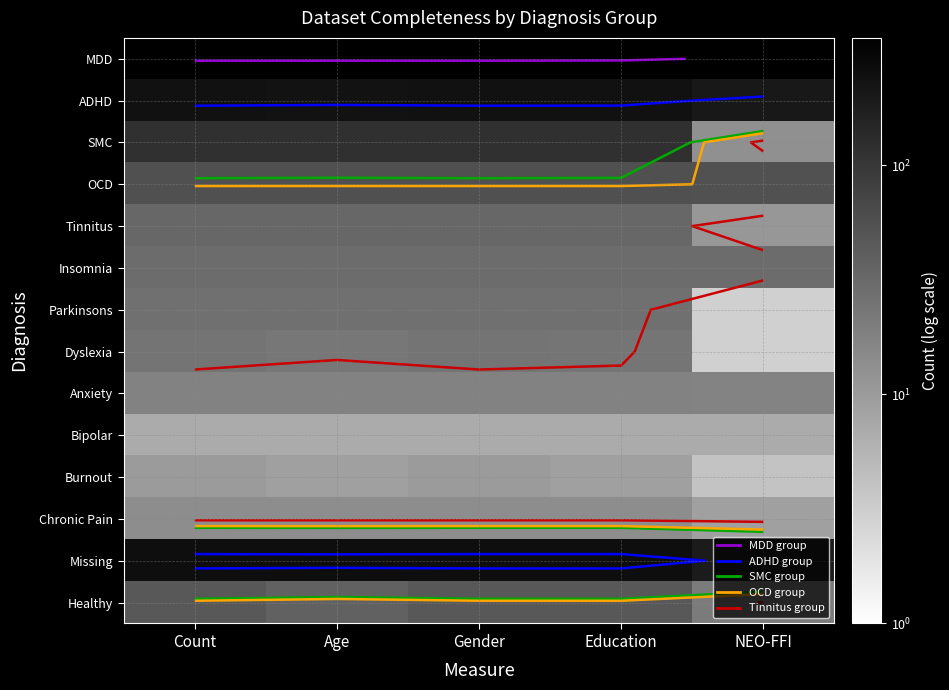

What is the difference between the highest and lowest values at NEO-FFI?

345